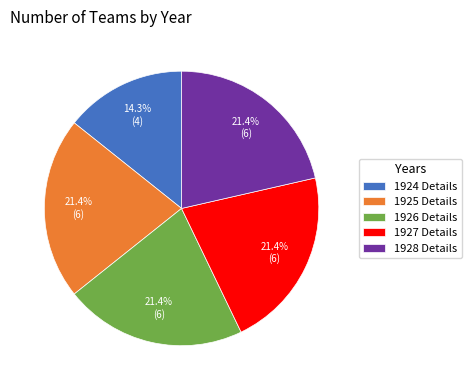

Does any single category account for the majority?

No